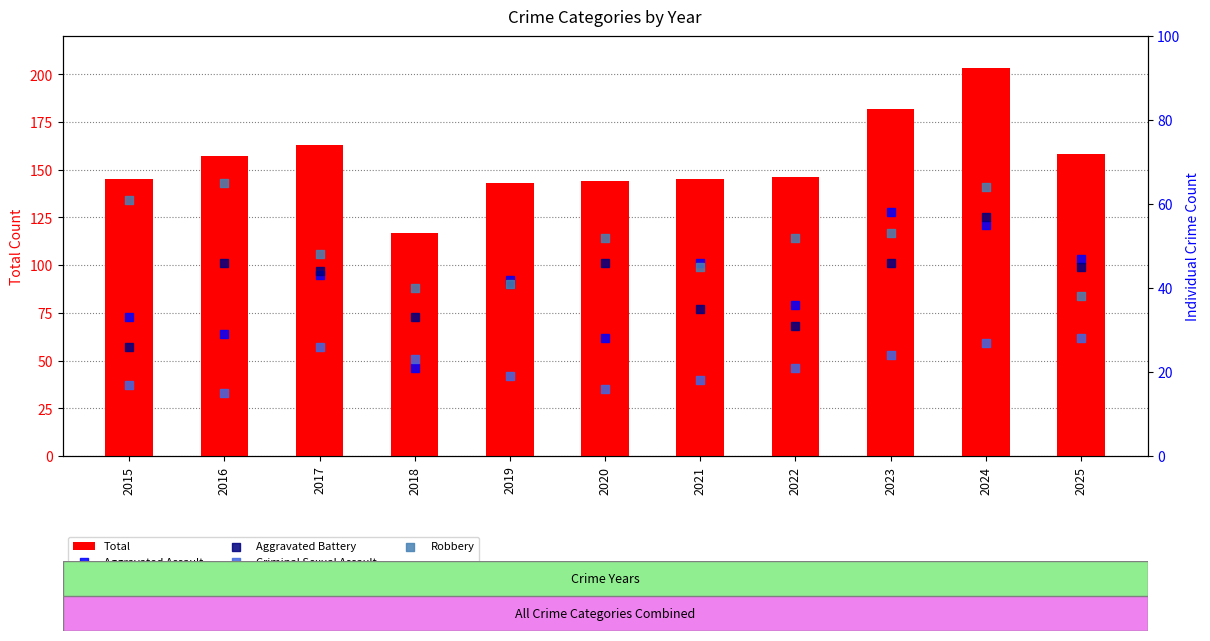

At which category is the sum across all series the highest?

2024